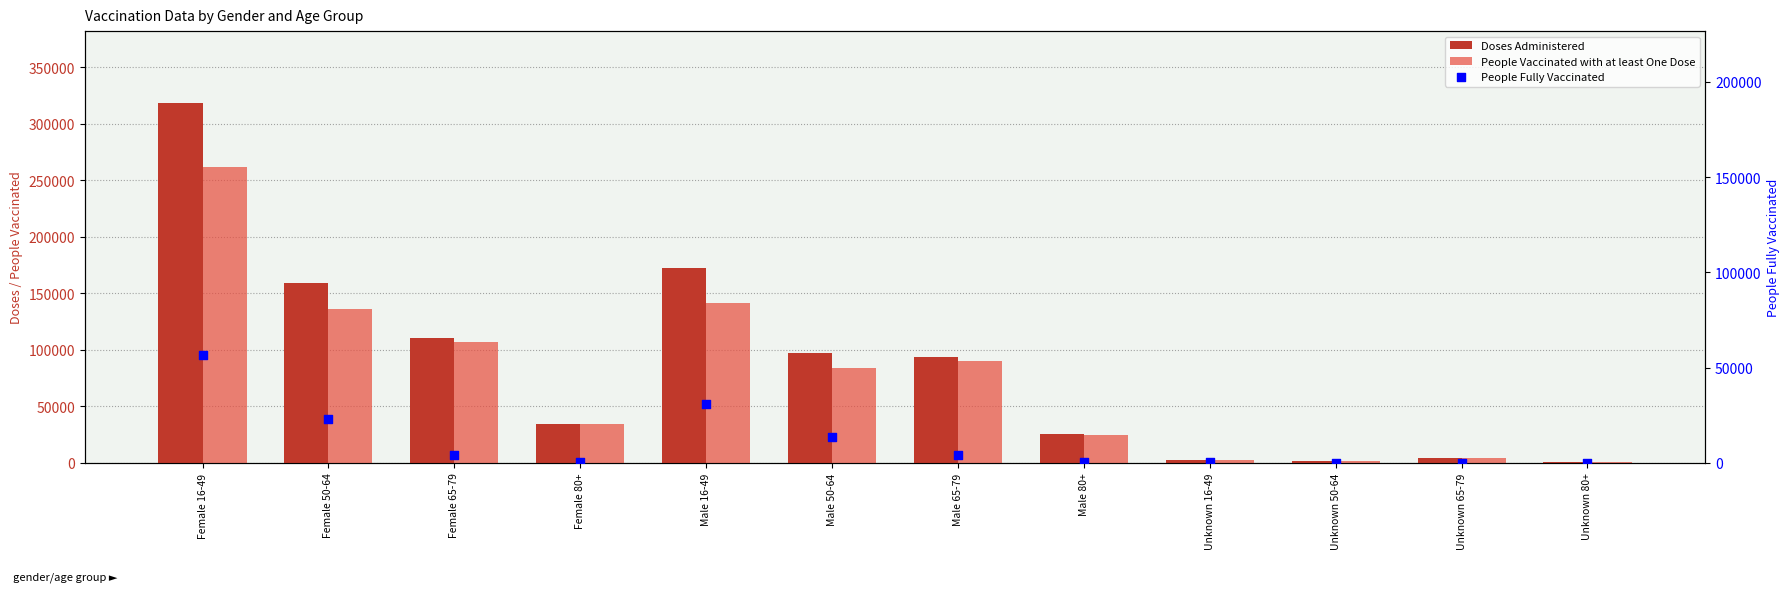

Which series contains the highest Y value?

Doses Administered